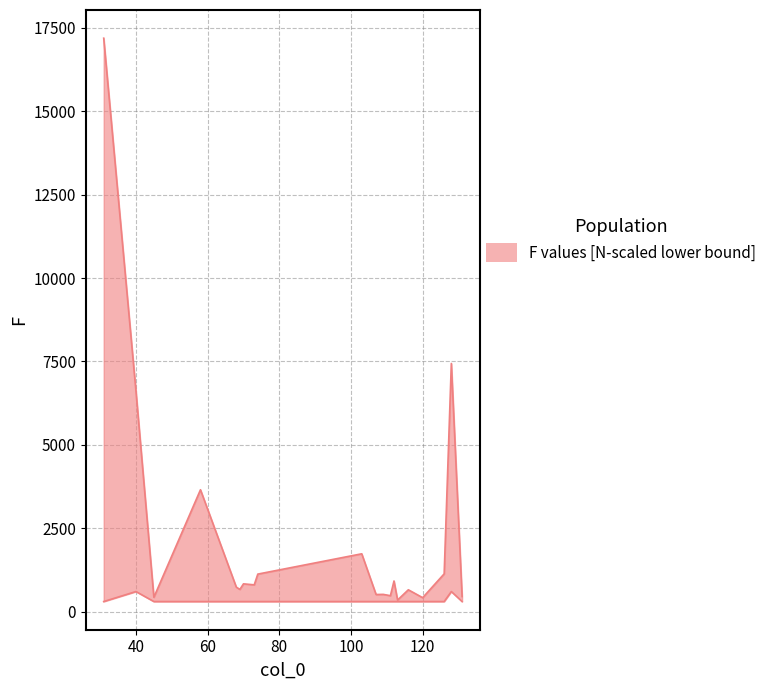

Which series has the largest total across all categories?

F